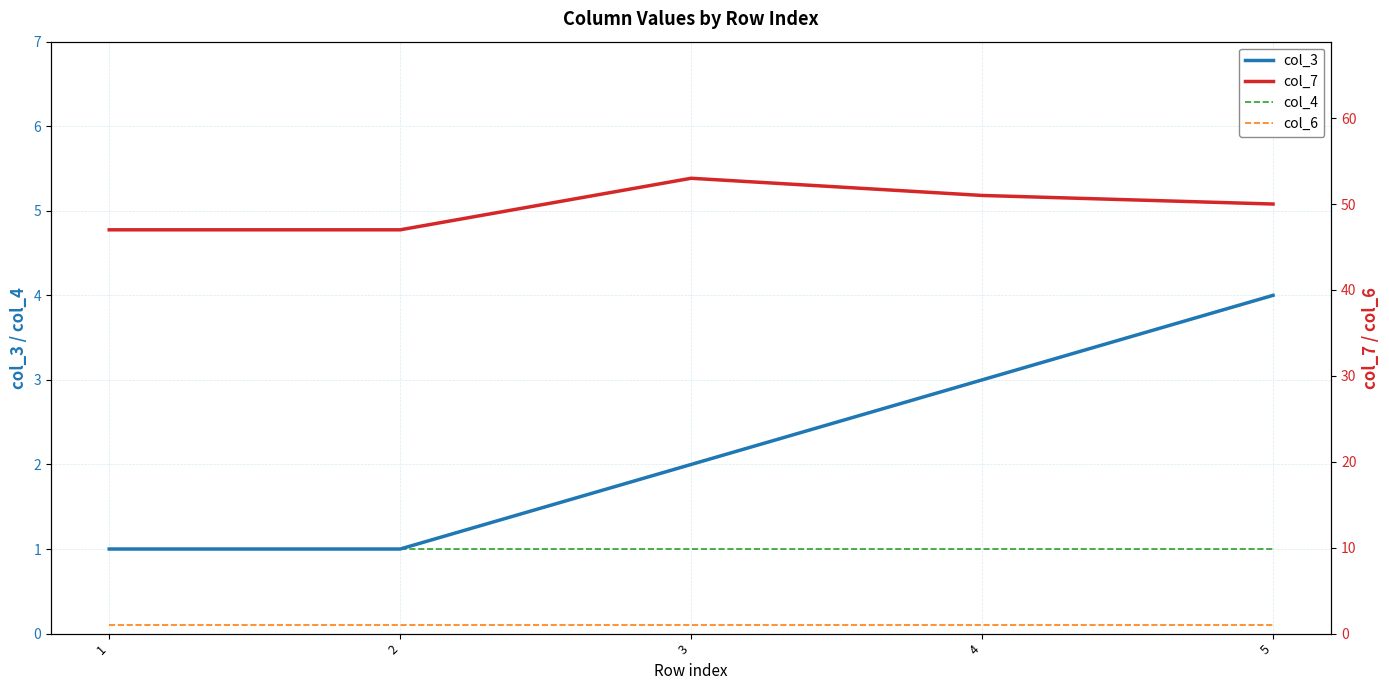

What is the total value across all series at 5?

56